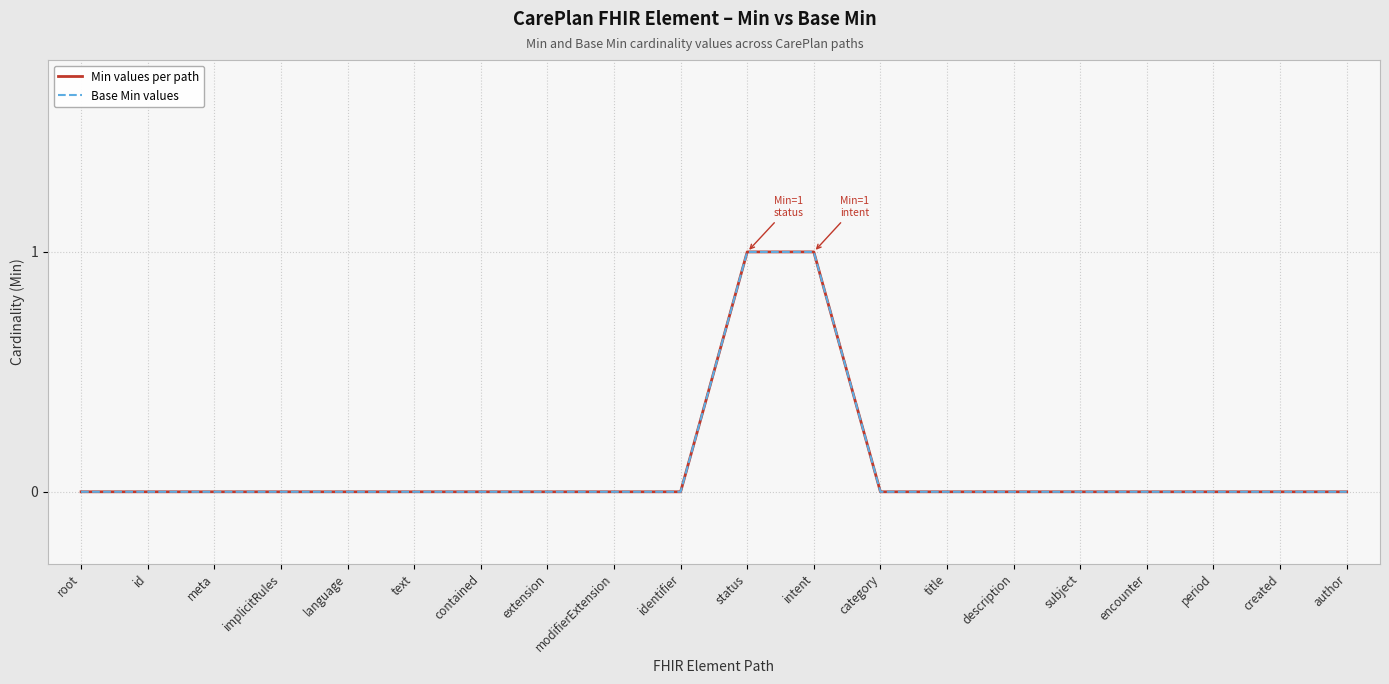

What is the label of the 12th point from the left?

intent